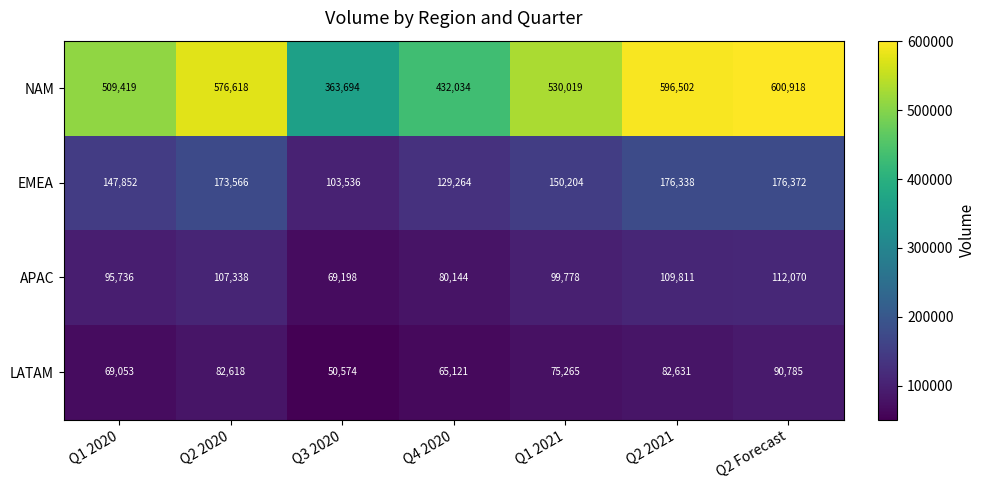

At which label does APAC first exceed 99778?

Q2 2020